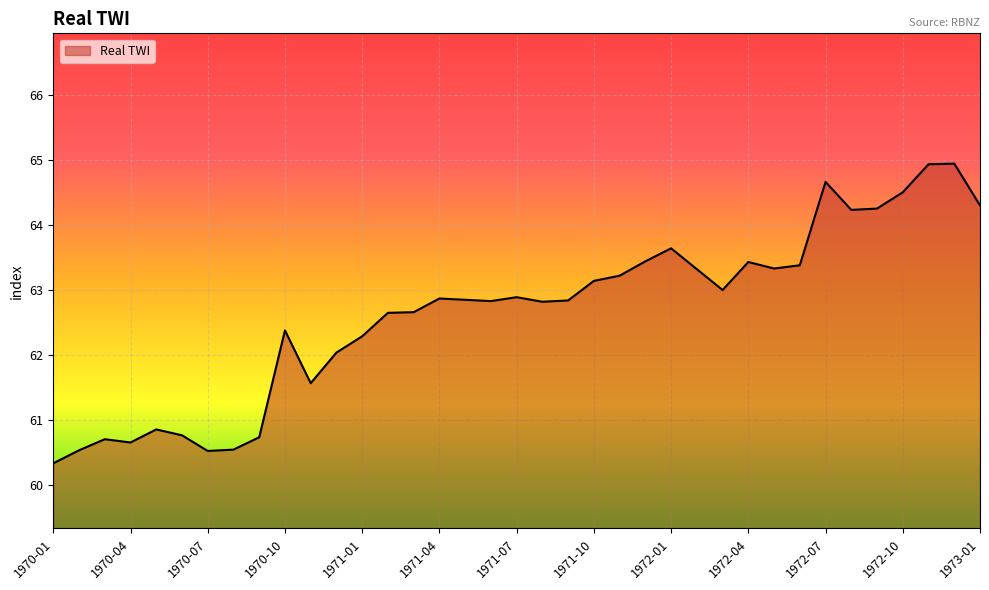

How many lines are shown in the chart?

1